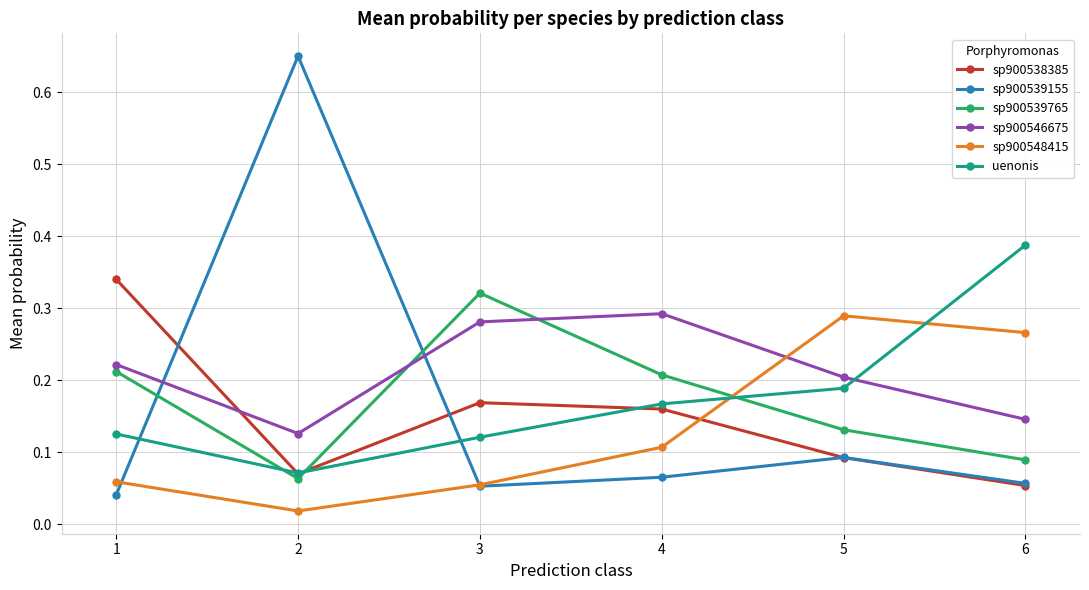

Where is sp900538385 nearest to the value 0?

6